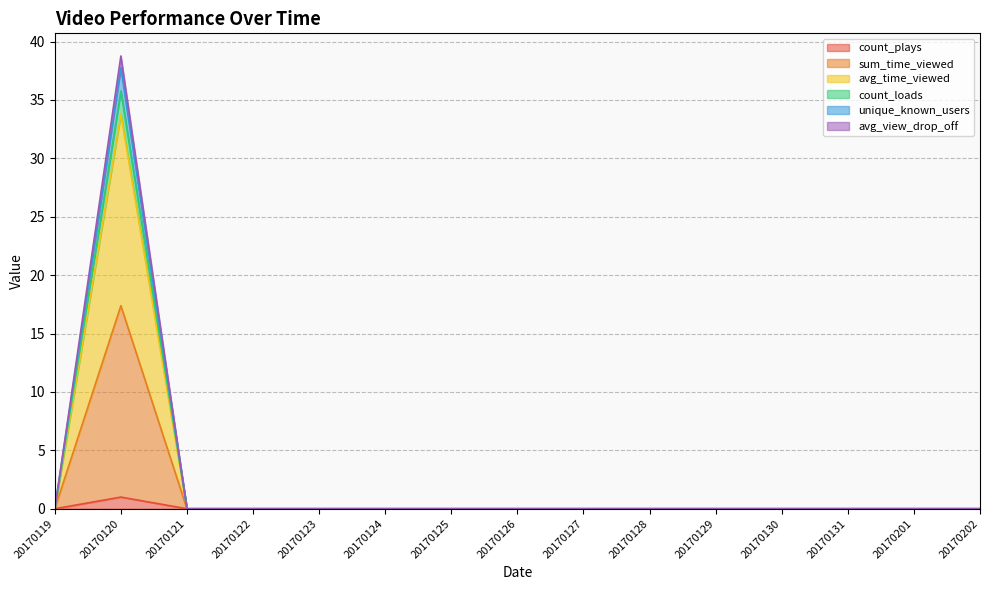

How many distinct data groups are displayed?

6